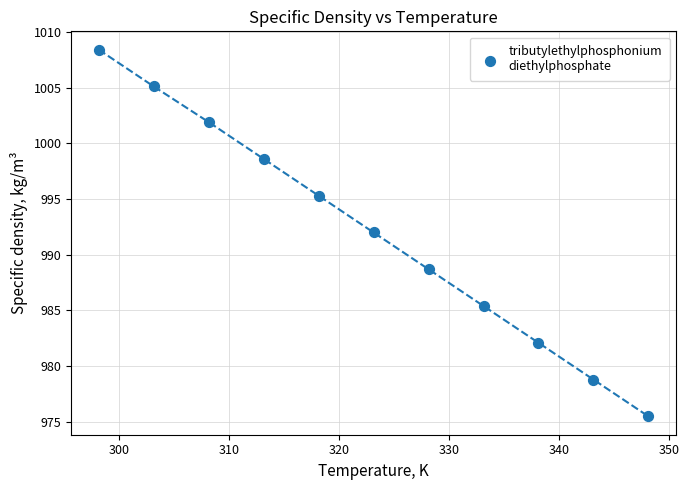

What is the range of X values (max minus min)?

50.0